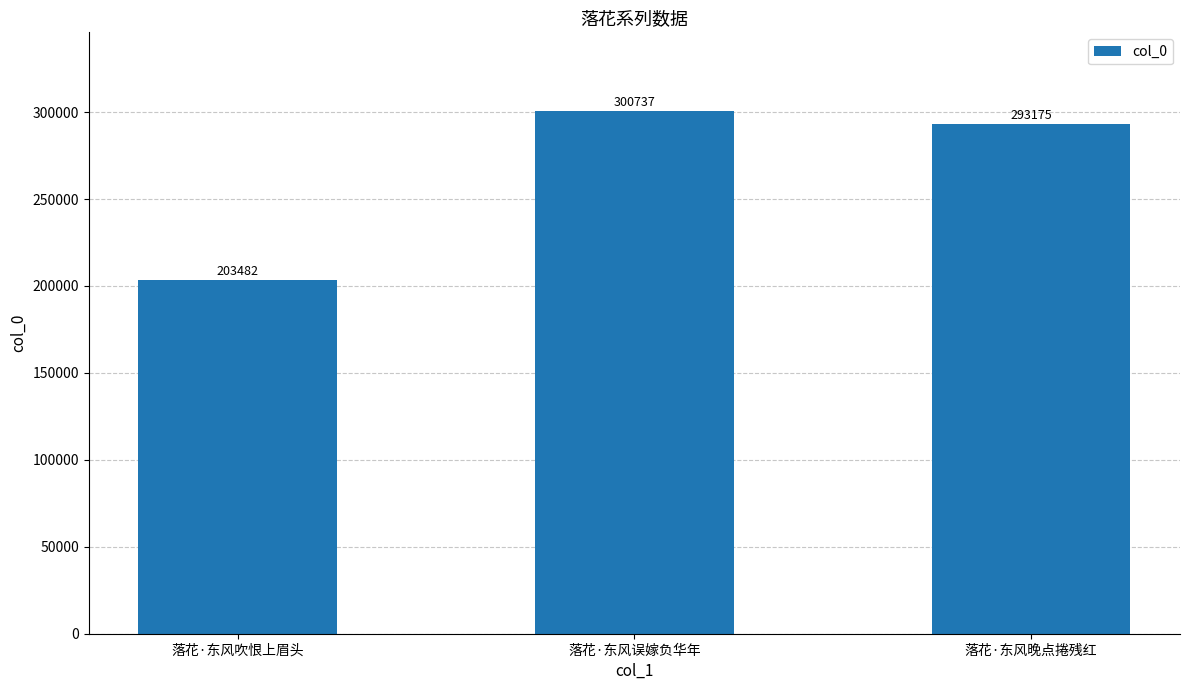

What is the sum of the values at 落花·东风吹恨上眉头 and 落花·东风晚点捲残红?

496657